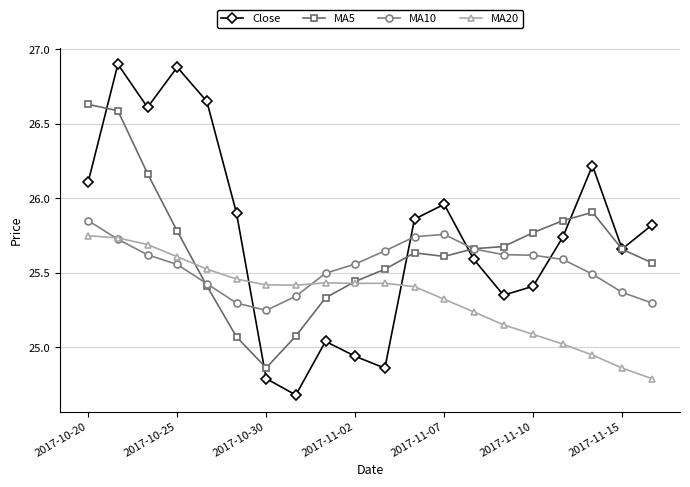

How many distinct data groups are displayed?

4